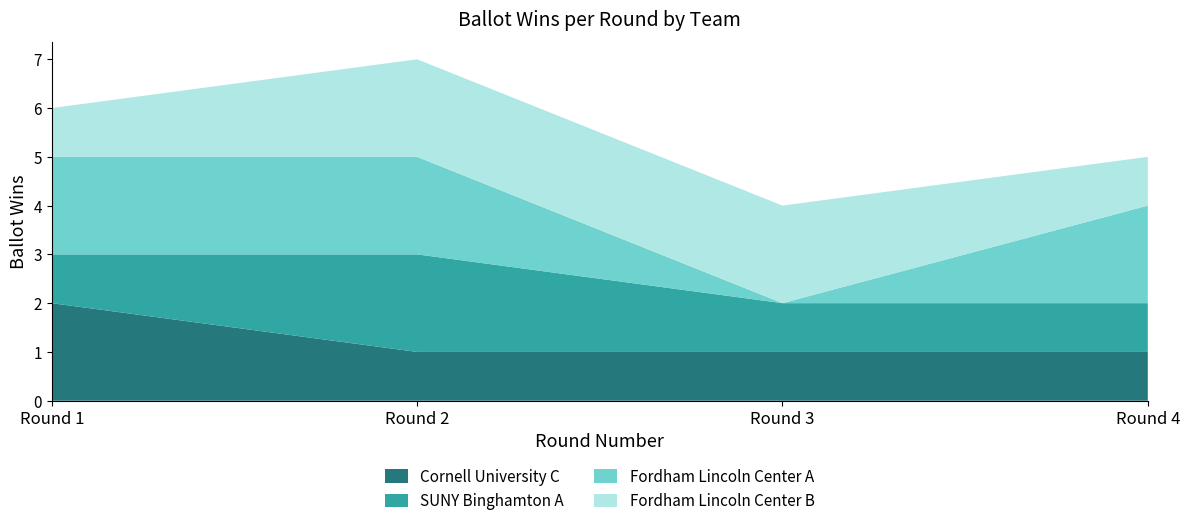

True or false: Cornell University C has a value of 3 at Round 1.

False